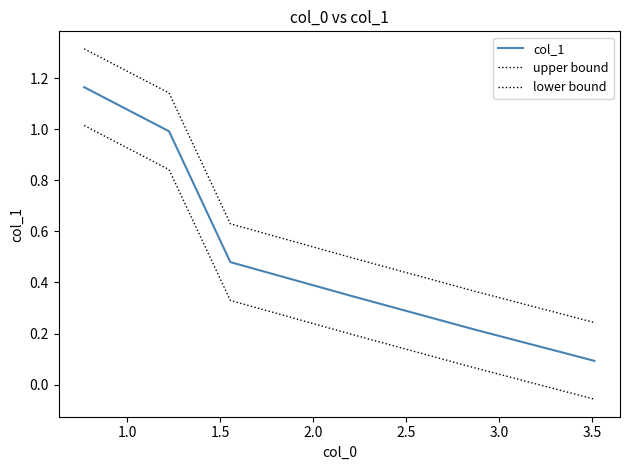

True or false: col_1 and upper bound cross at least once.

False